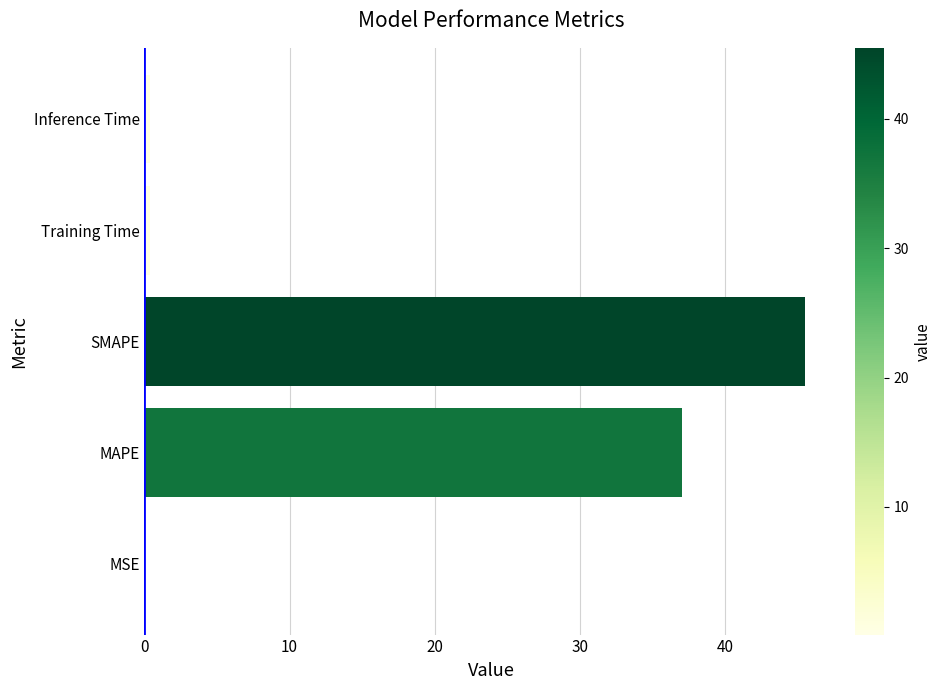

Where is the data nearest to the value 22?

MAPE